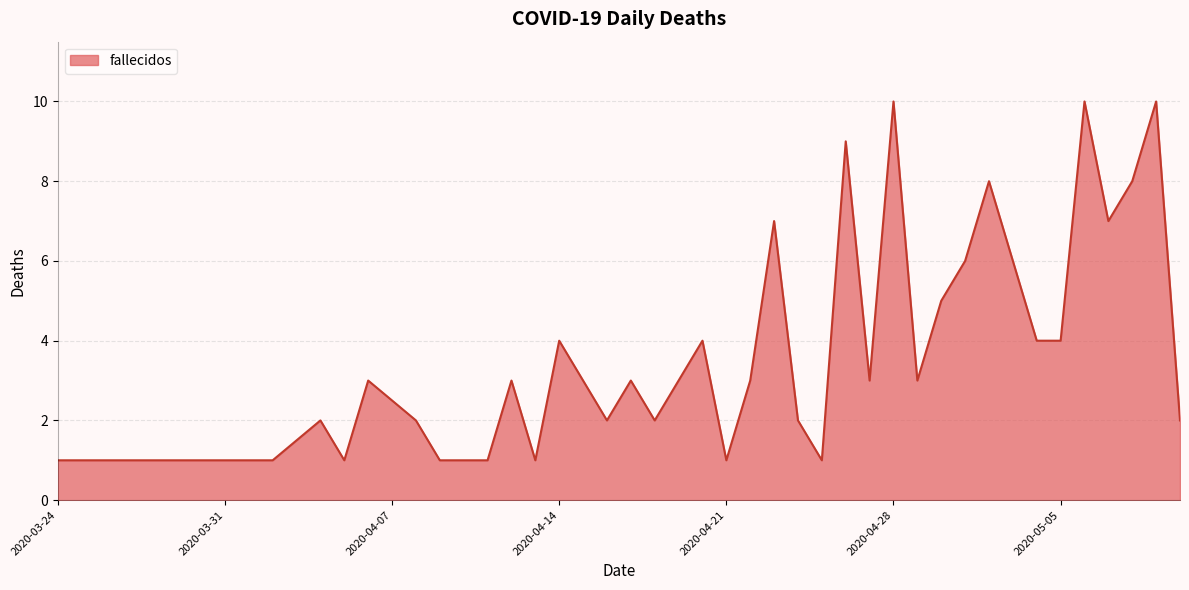

What is the average value?

4